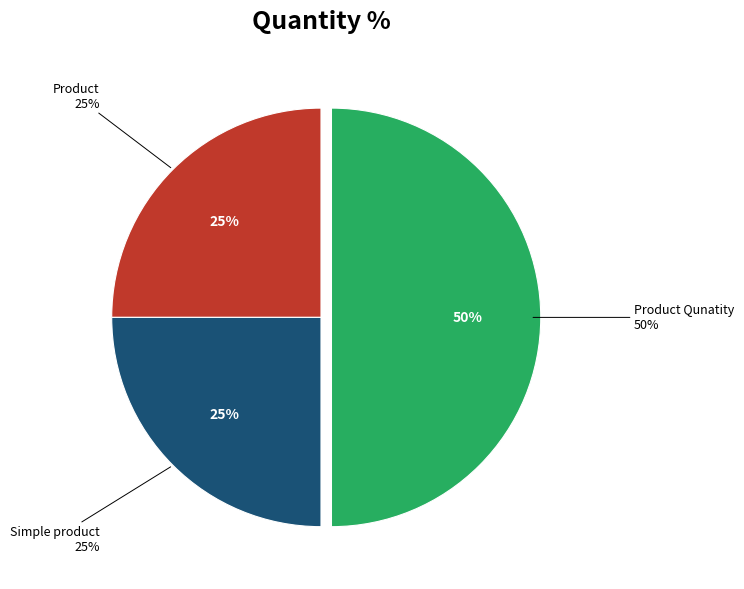

Rank the categories by value from lowest to highest.

Product, Simple product, Product Qunatity